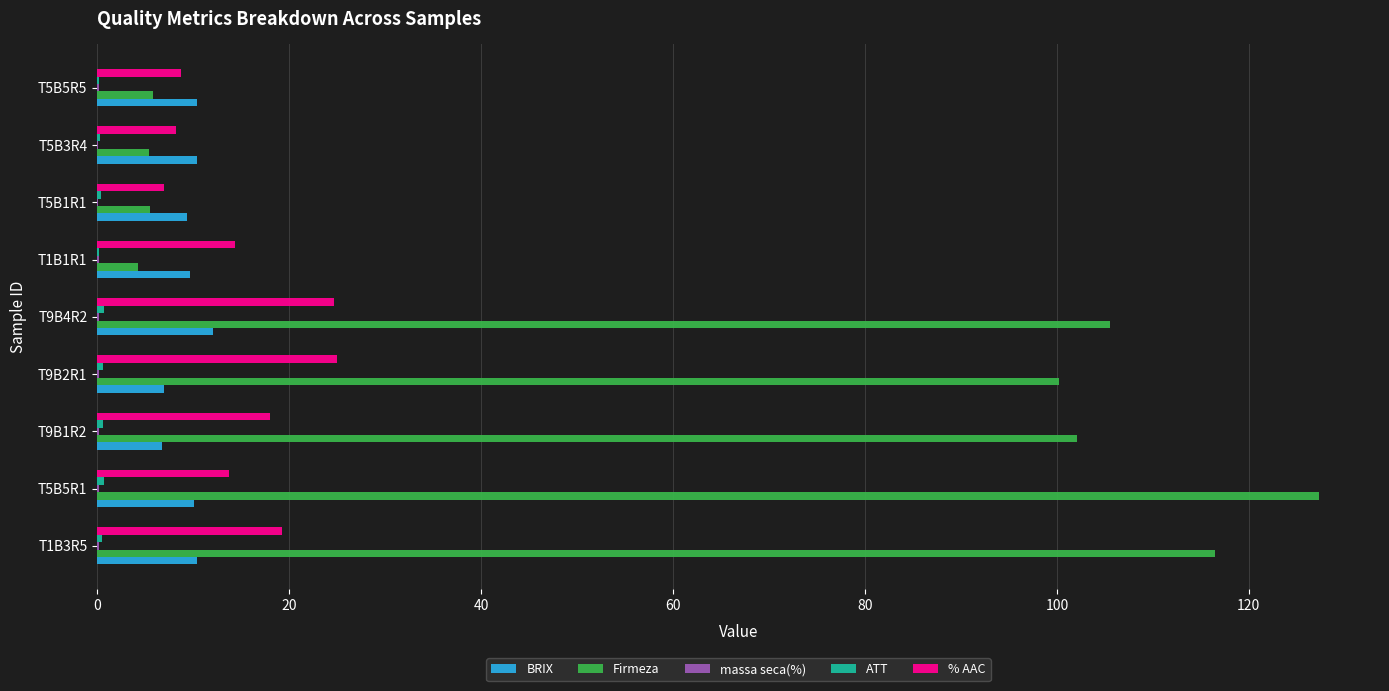

Which series has the largest total across all categories?

Firmeza